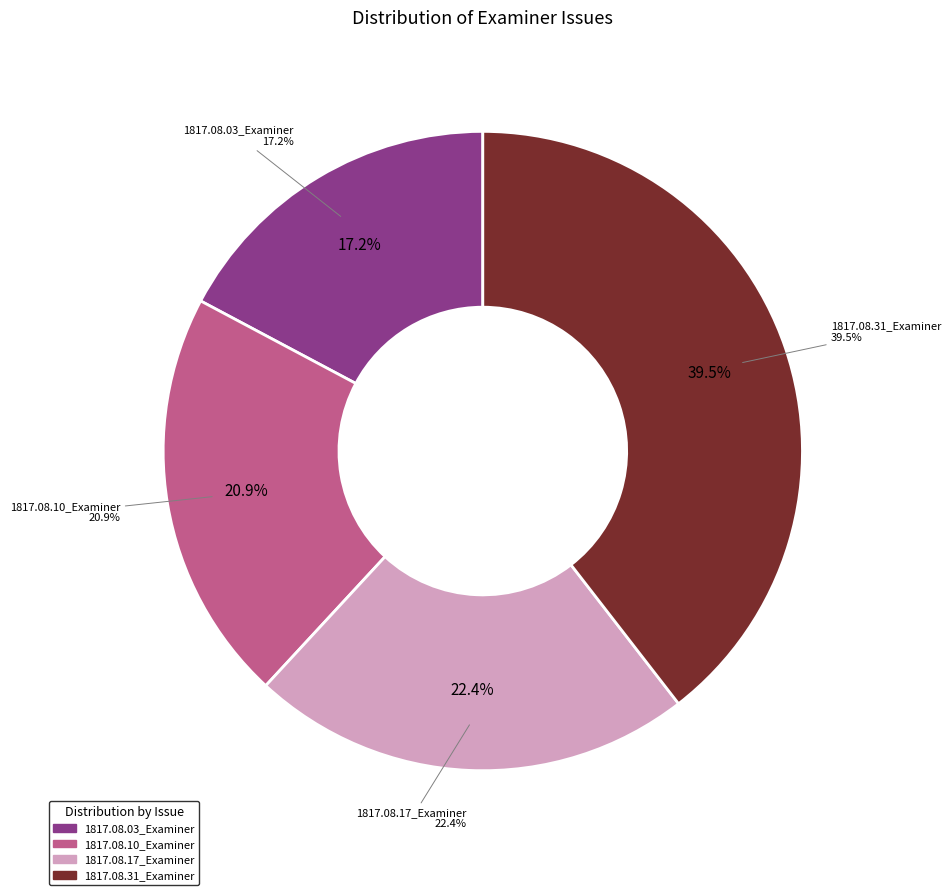

Which slice is the largest?

1817.08.31_Examiner